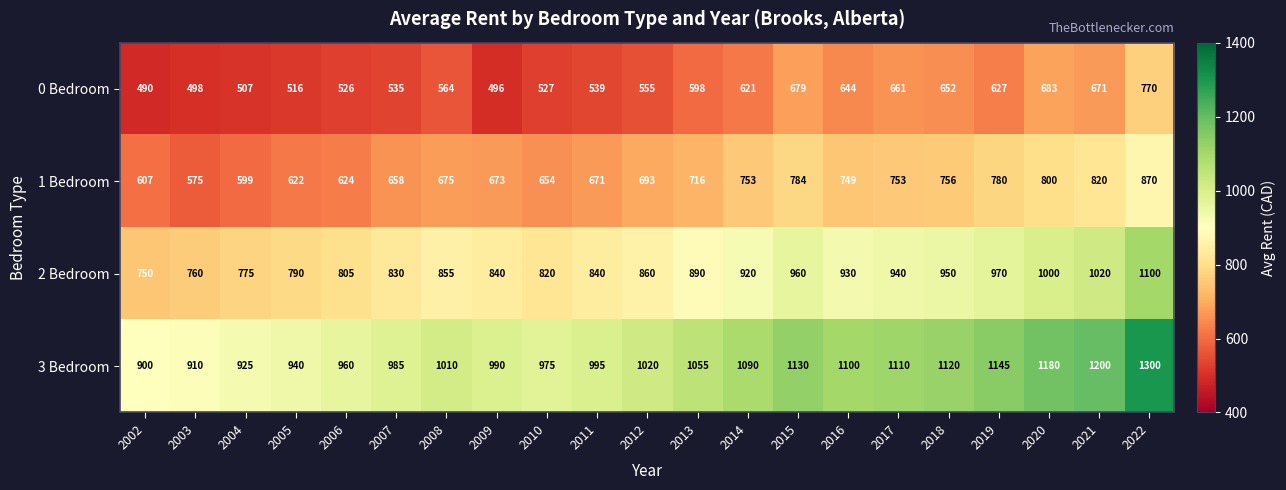

At which category is the sum across all series the highest?

2022